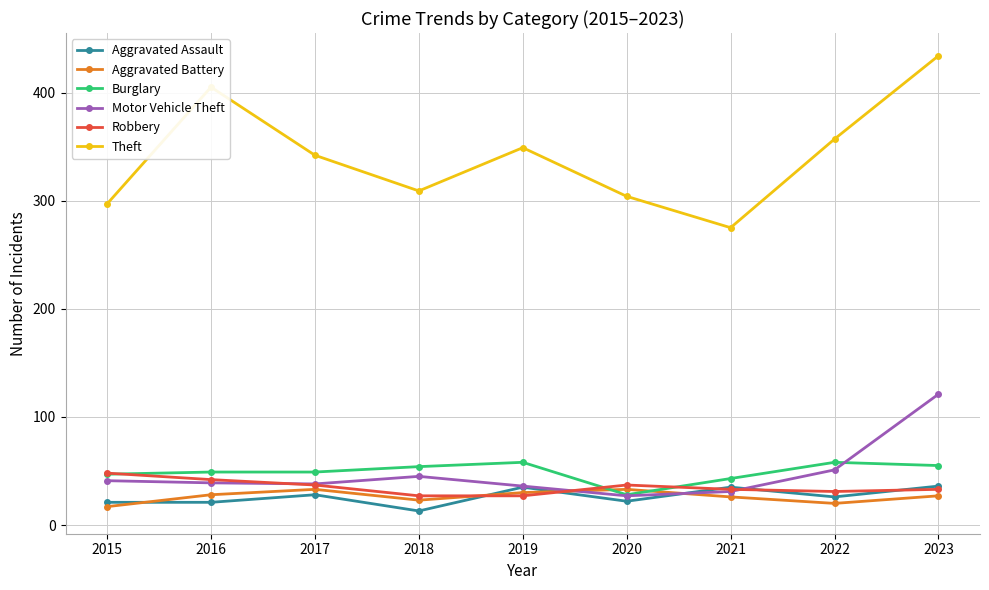

What is the minimum value shown in the chart?

13